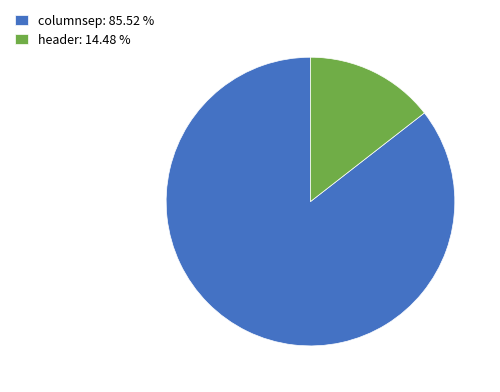

Do header: 14.48 % and columnsep: 85.52 % together represent more than half of the pie?

Yes